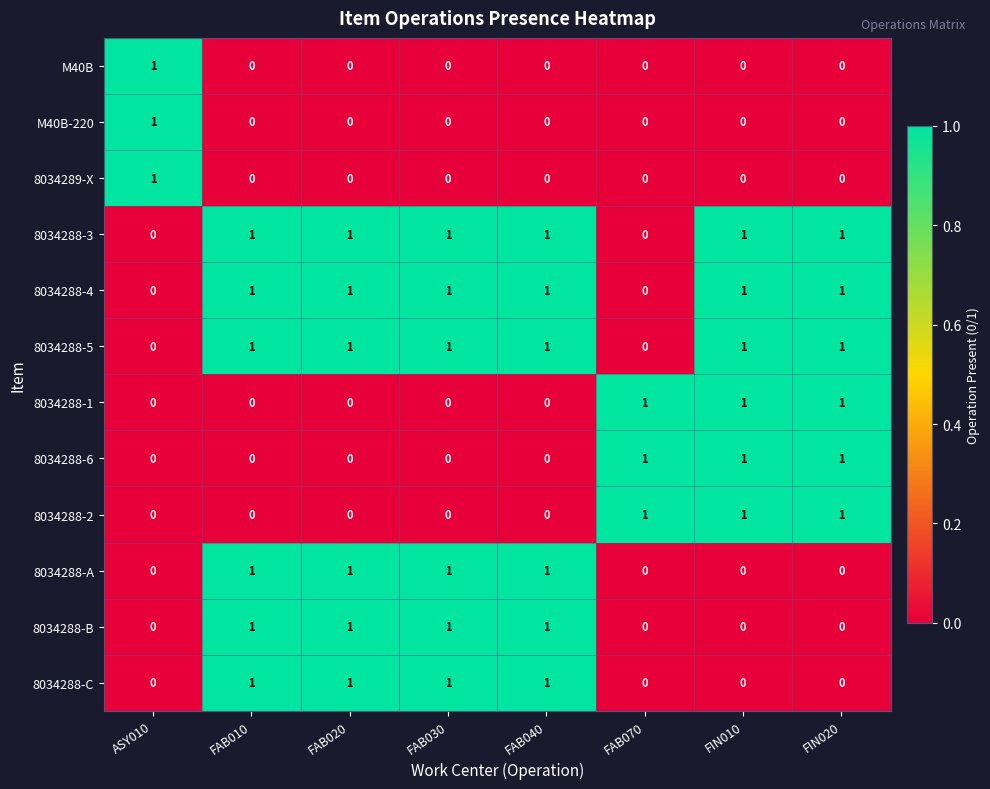

How many series are shown in this chart?

12